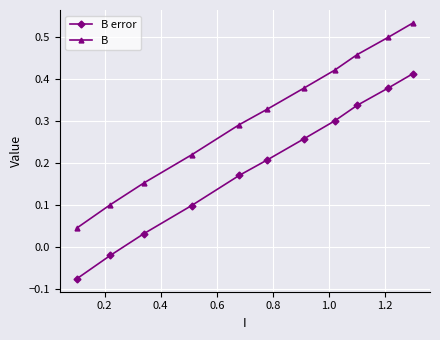

What is the sum of all B error values?

2.1